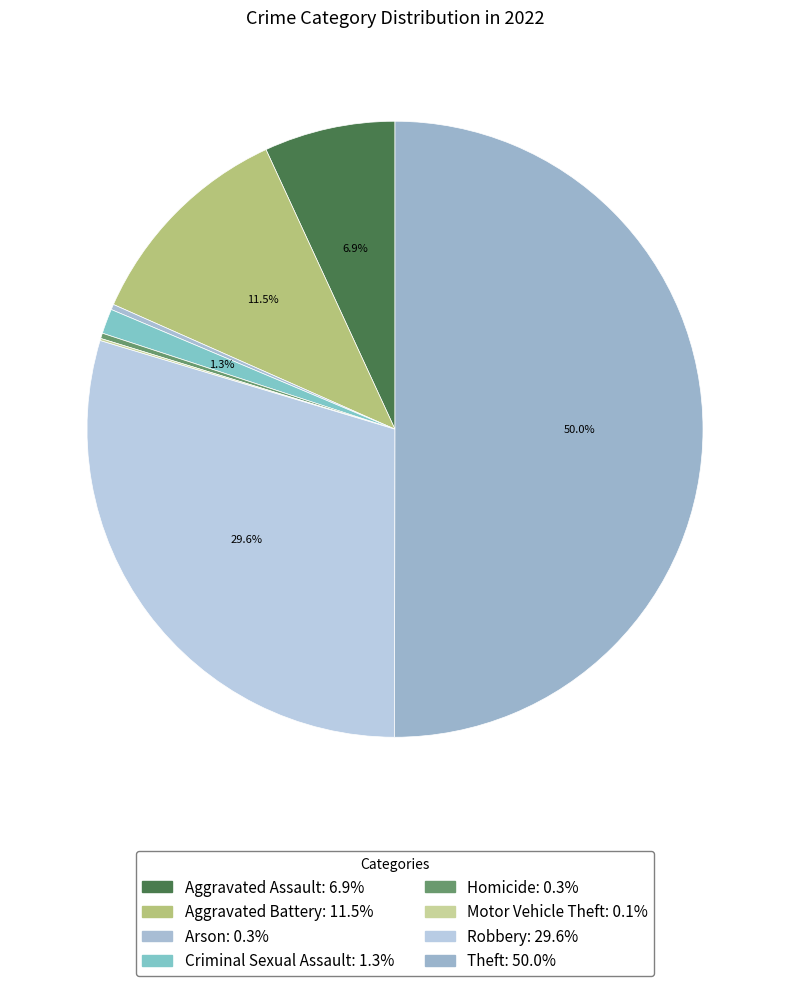

Is it true that Aggravated Assault is 7% of the pie?

True